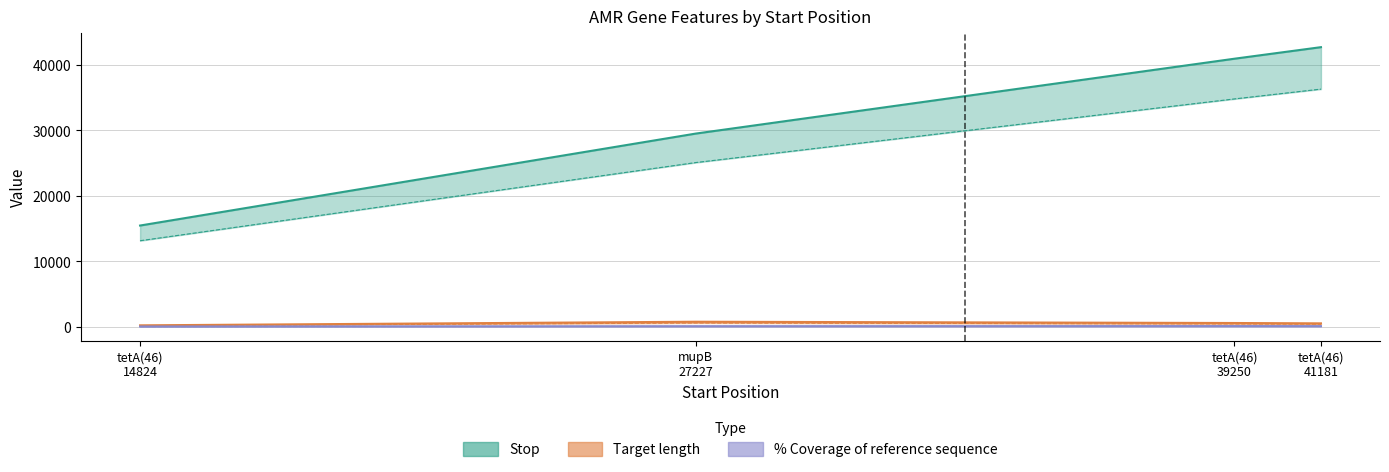

The Stop series shows 29524.0 at mupB 27227. True or false?

True